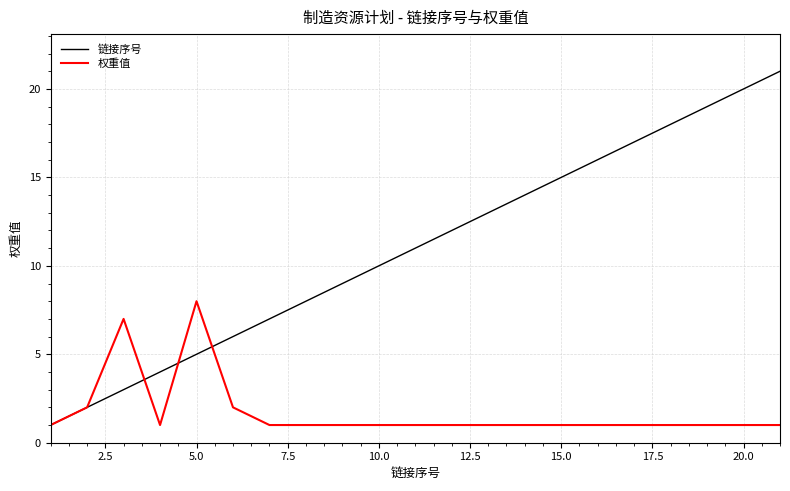

Which series has the largest total across all categories?

链接序号